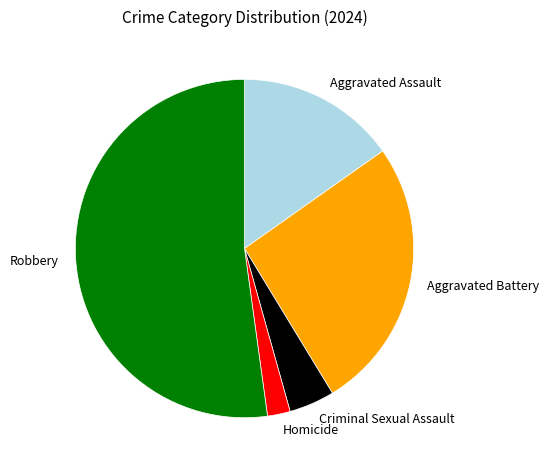

Is Robbery the majority of the pie?

Yes